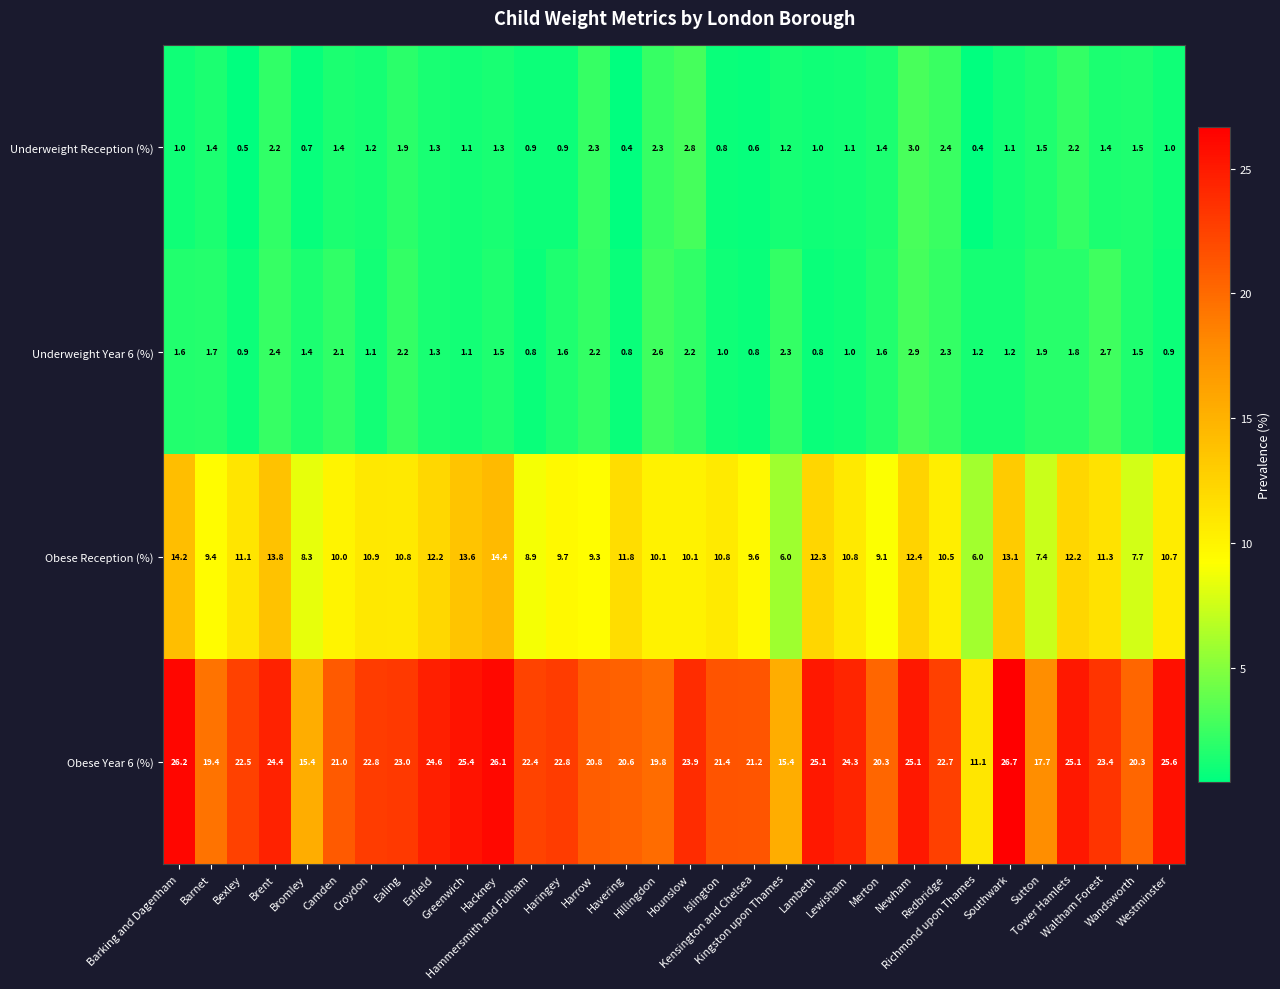

Which series has the largest range (max minus min)?

Obese Year 6 (%)